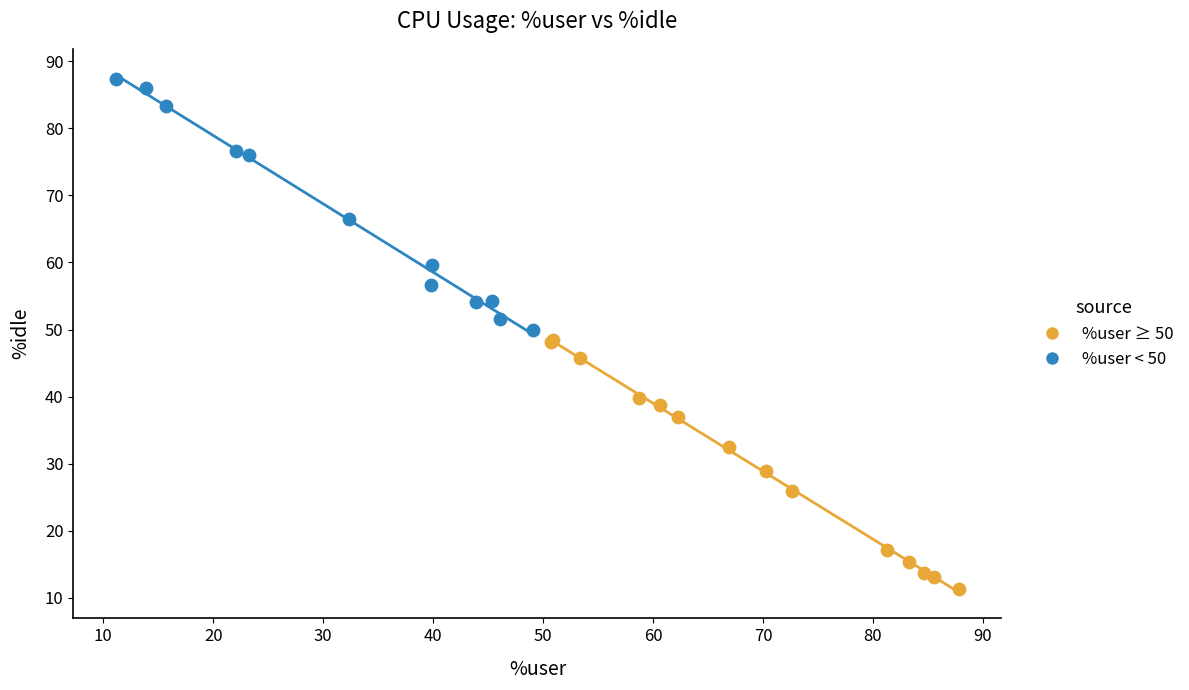

Which series reaches the maximum Y coordinate?

%user < 50